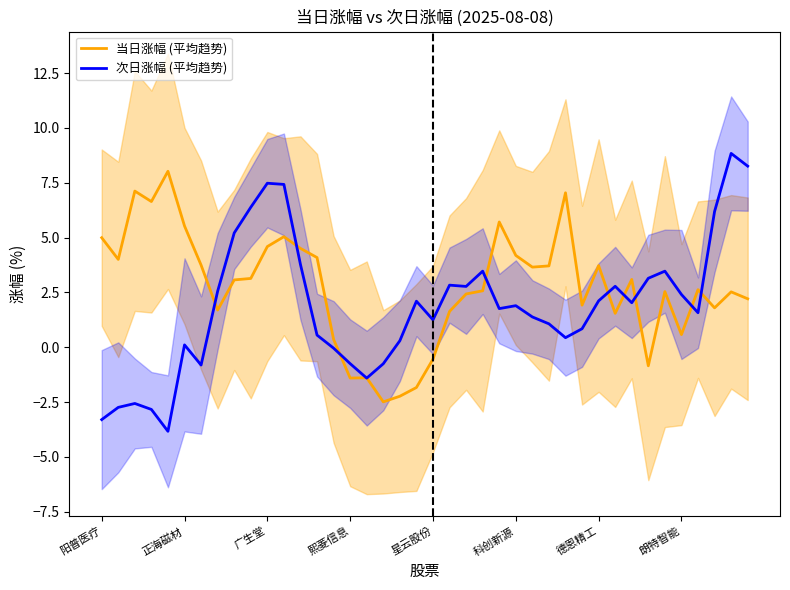

Where does the 当日涨幅 (平均趋势) series first go above 3?

阳普医疗